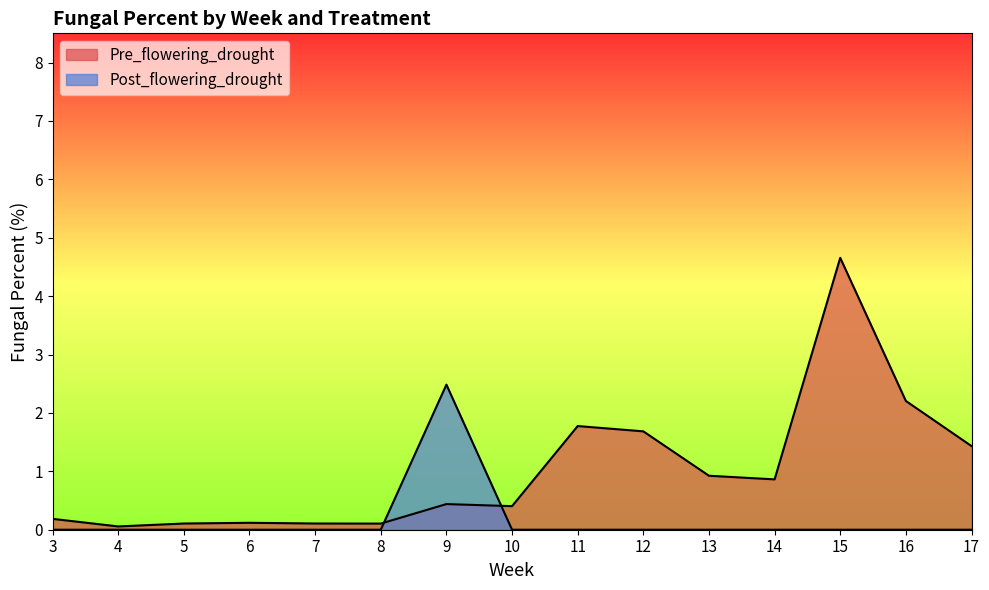

How many lines are shown in the chart?

2